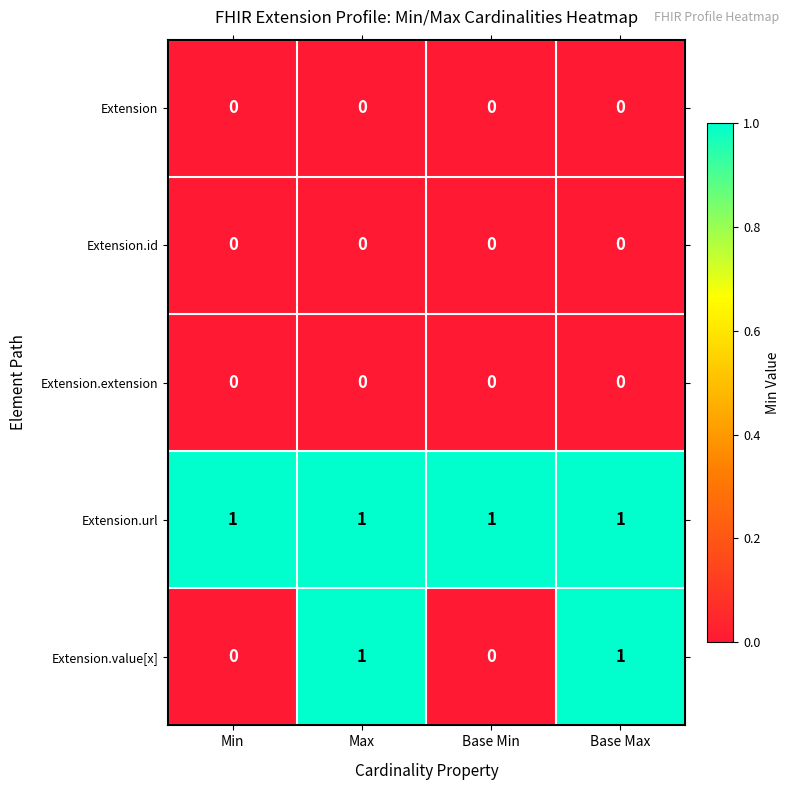

Reading left to right, transcribe all the data shown in this chart.

Extension: Min=0	Max=0	Base Min=0	Base Max=0
Extension.id: Min=0	Max=0	Base Min=0	Base Max=0
Extension.extension: Min=0	Max=0	Base Min=0	Base Max=0
Extension.url: Min=1	Max=1	Base Min=1	Base Max=1
Extension.value[x]: Min=0	Max=1	Base Min=0	Base Max=1